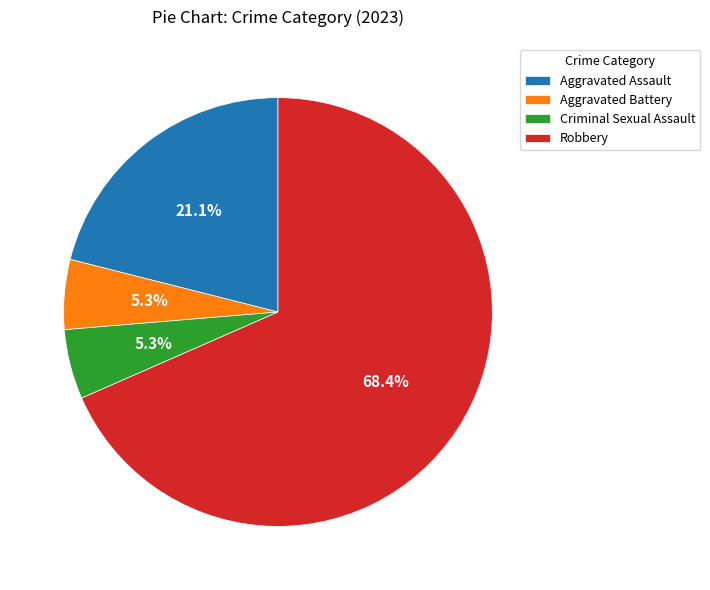

How much of the chart is everything except Criminal Sexual Assault?

94.7%